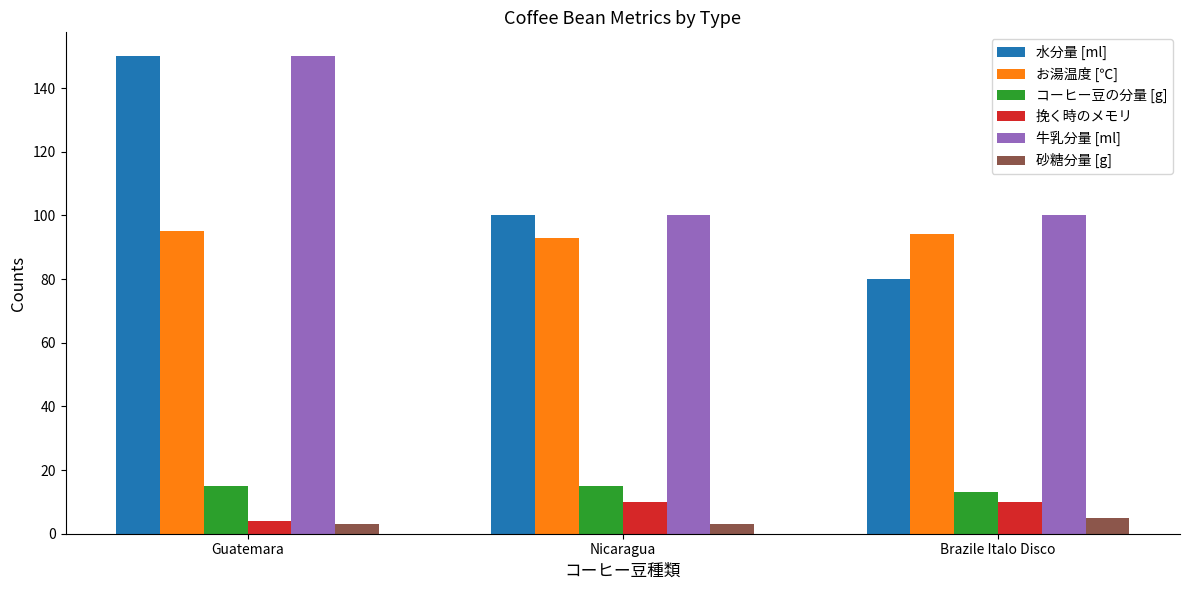

The value of コーヒー豆の分量 [g] at Brazile Italo Disco is 13. True or false?

True